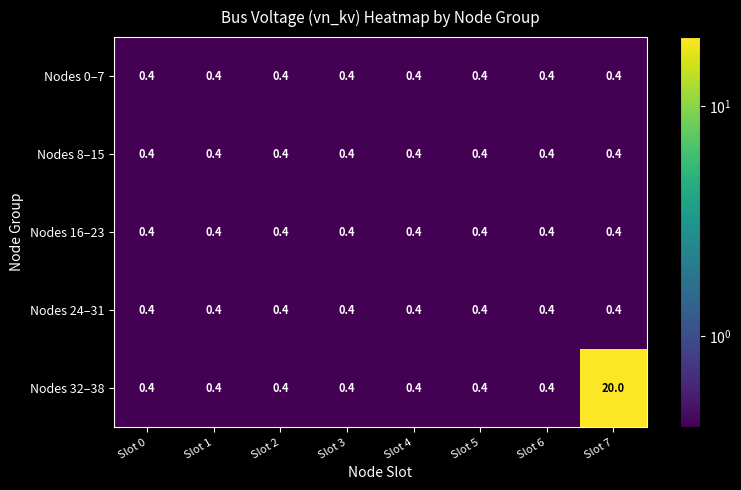

What is the approximate value of Nodes 0–7 at Slot 6?

0.4